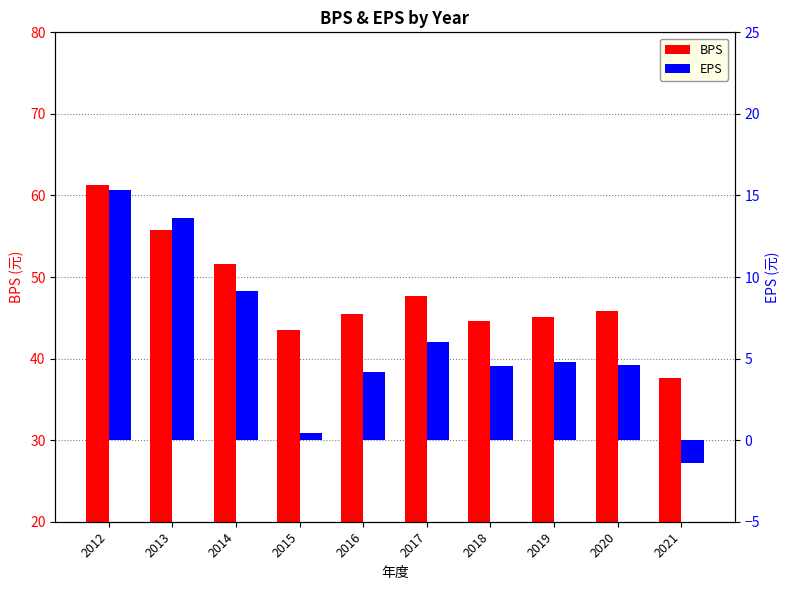

What is the total value across all series at 2013?

69.4